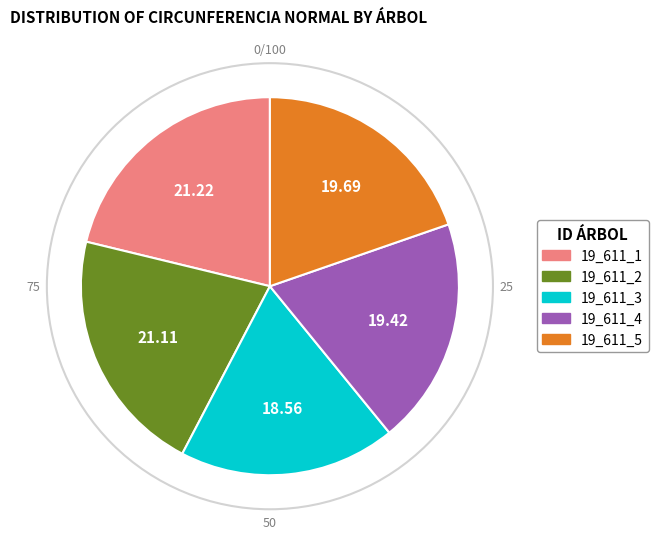

How many segments does this pie chart have?

5